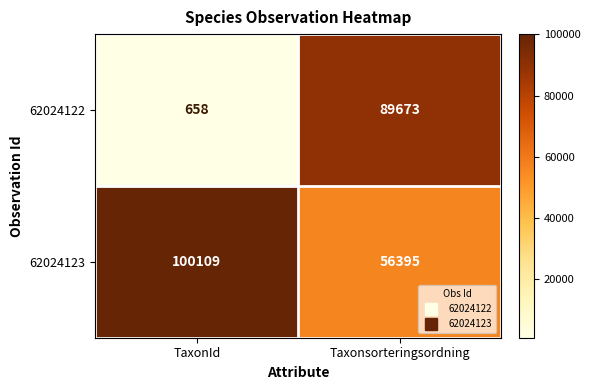

Reading right to left, list all the values displayed in this chart.

62024122: Taxonsorteringsordning=89673	TaxonId=658
62024123: Taxonsorteringsordning=56395	TaxonId=100109